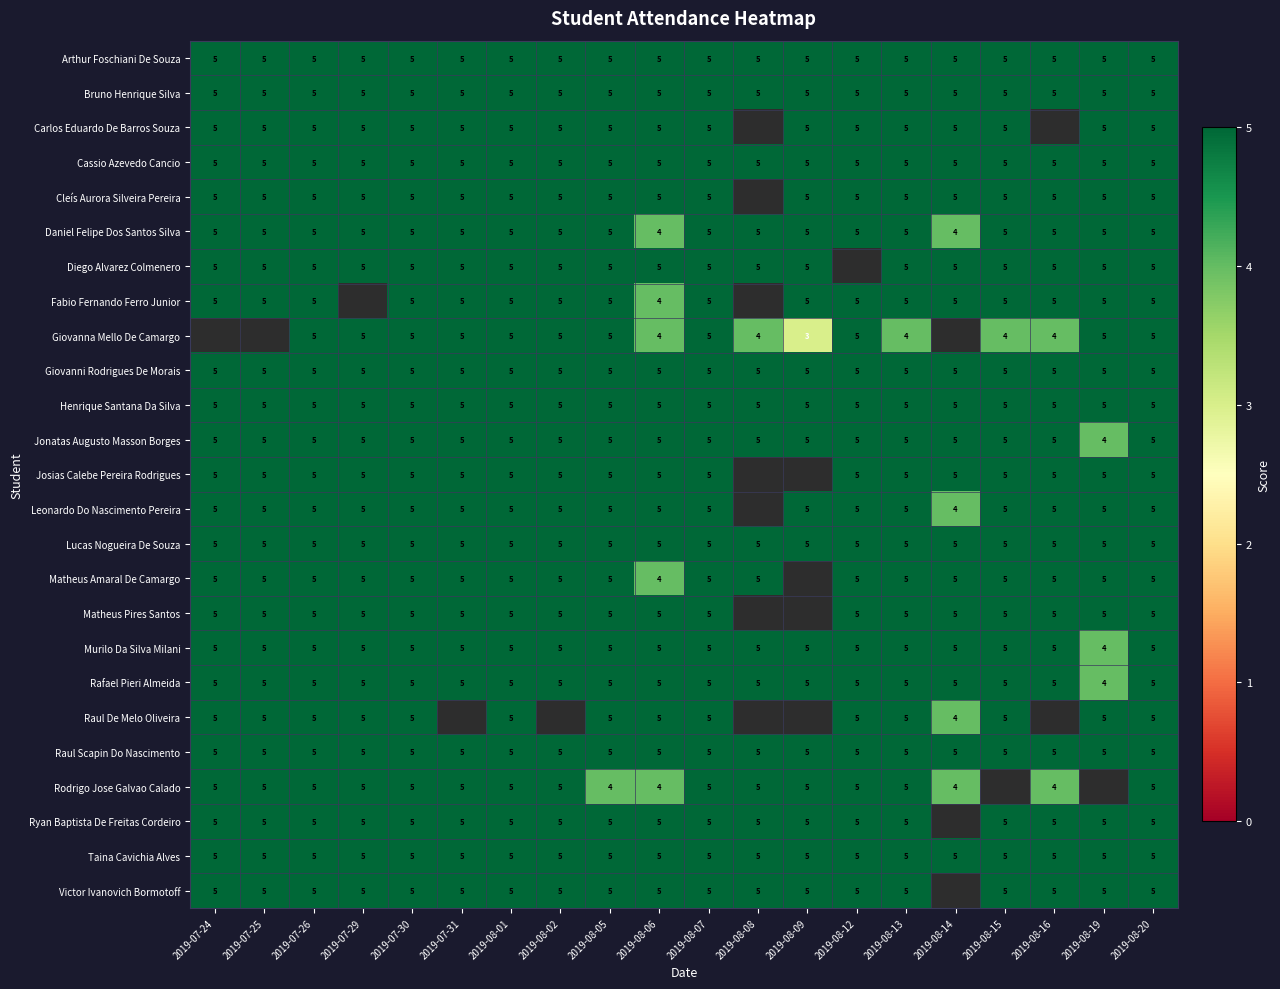

Count the number of data series in this chart.

25